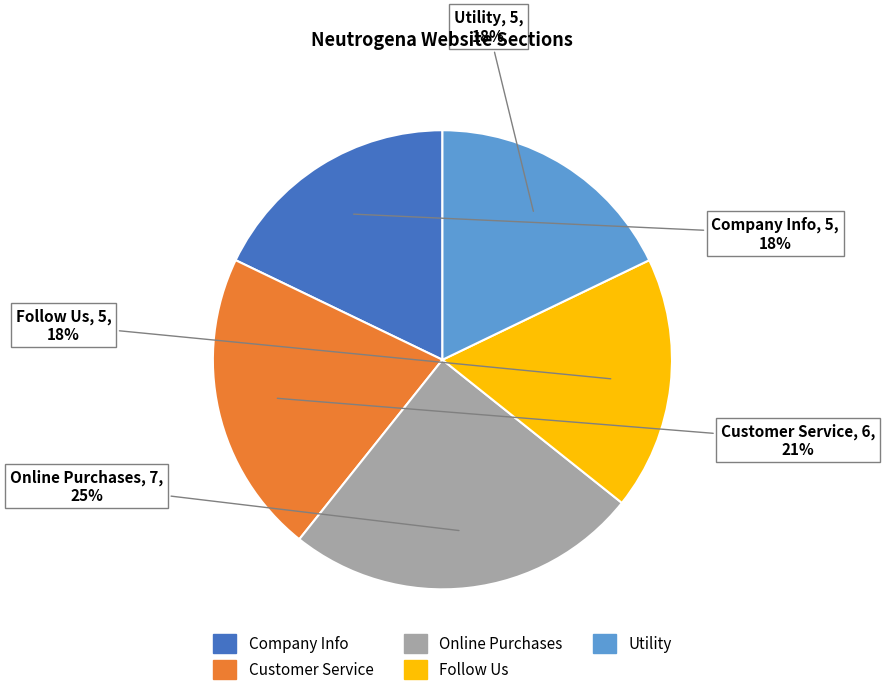

To the nearest percent, what portion does Follow Us represent?

18%